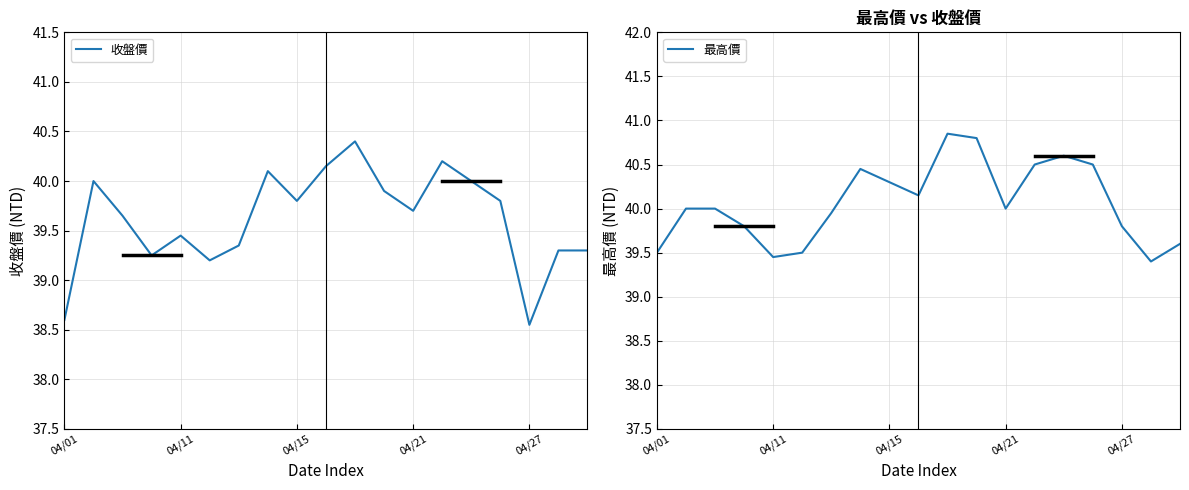

At 14, list the series in order from smallest to largest.

收盤價, 最高價